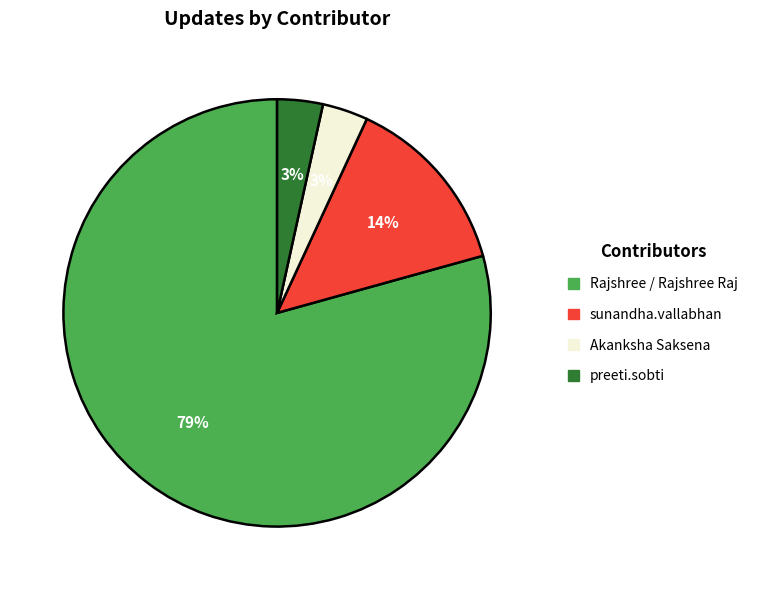

Is Akanksha Saksena the majority of the pie?

No